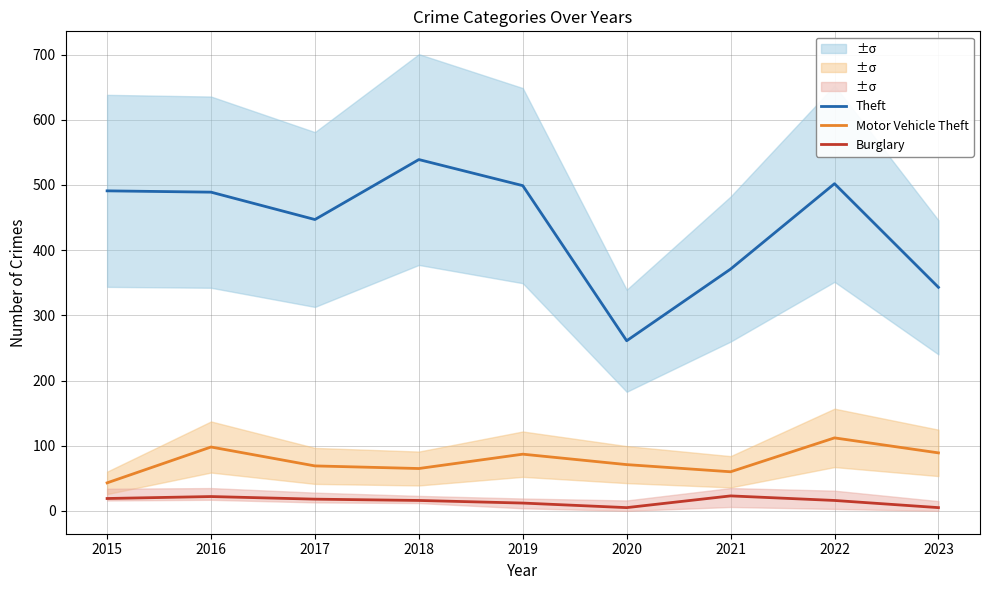

Reading left to right, extract all data points from this chart.

Theft: 2015=491	2016=489	2017=447	2018=539	2019=499	2020=261	2021=371	2022=502	2023=343
Motor Vehicle Theft: 2015=43	2016=98	2017=69	2018=65	2019=87	2020=71	2021=60	2022=112	2023=89
Burglary: 2015=19	2016=22	2017=18	2018=16	2019=12	2020=5	2021=23	2022=16	2023=5